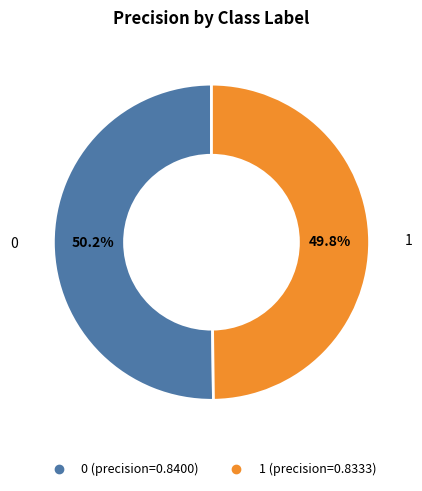

Does any single category account for the majority?

Yes